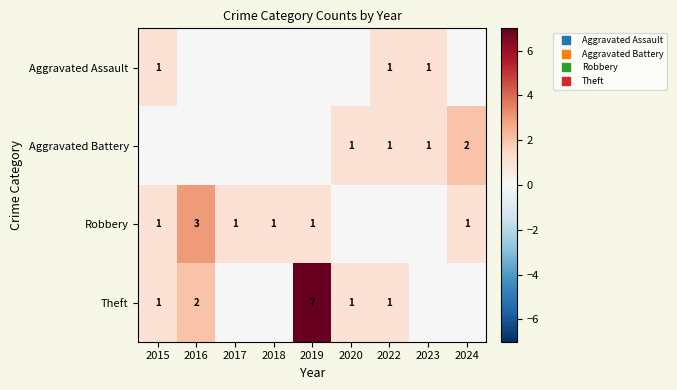

Between 2016 and 2019, which is larger?

2016